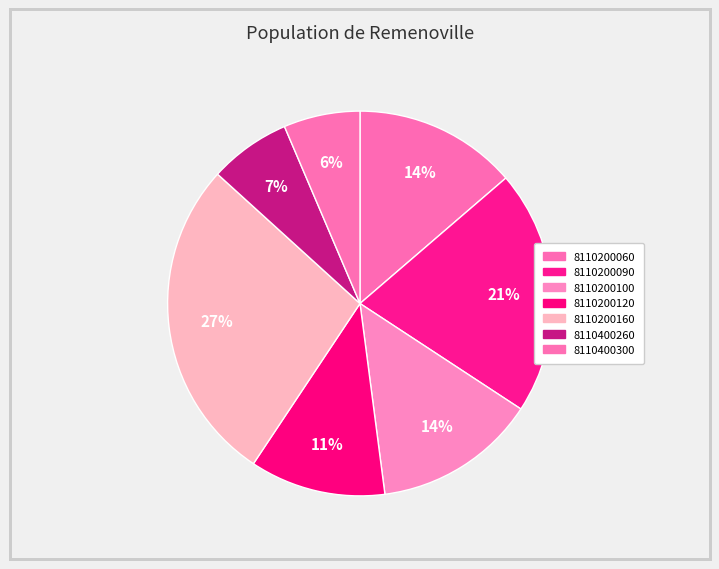

True or false: 8110400300 accounts for 1% of the total.

False